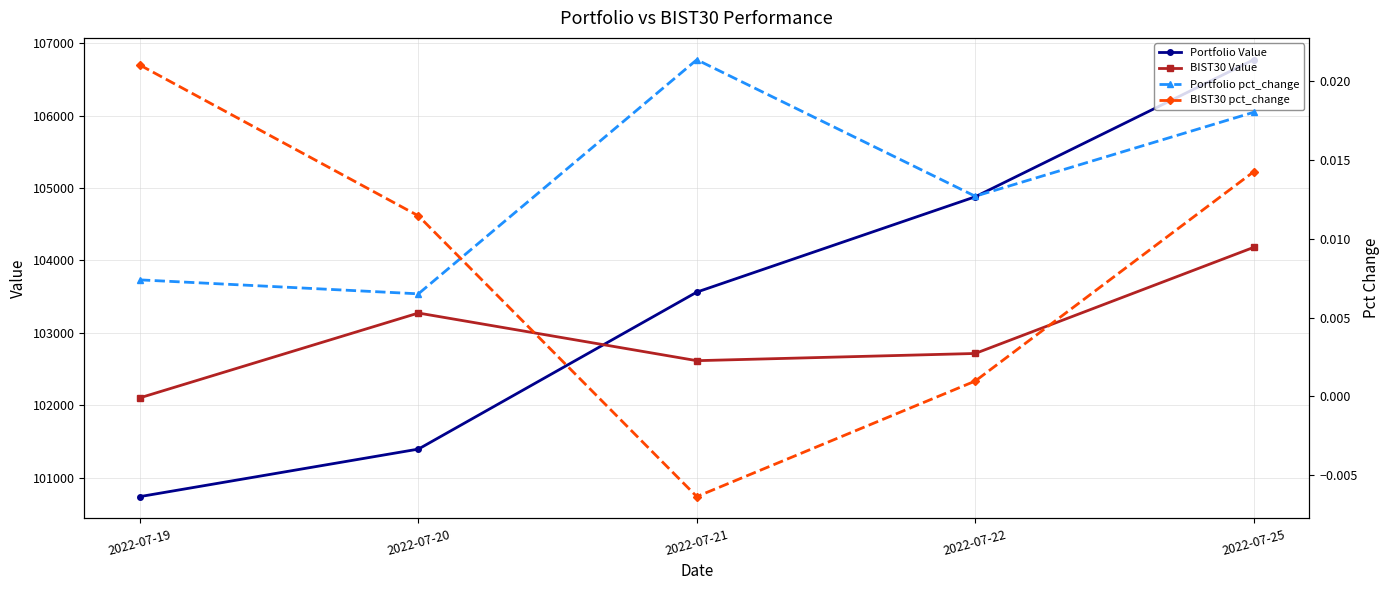

Which category has the highest value in the Portfolio Value series?

2022-07-25